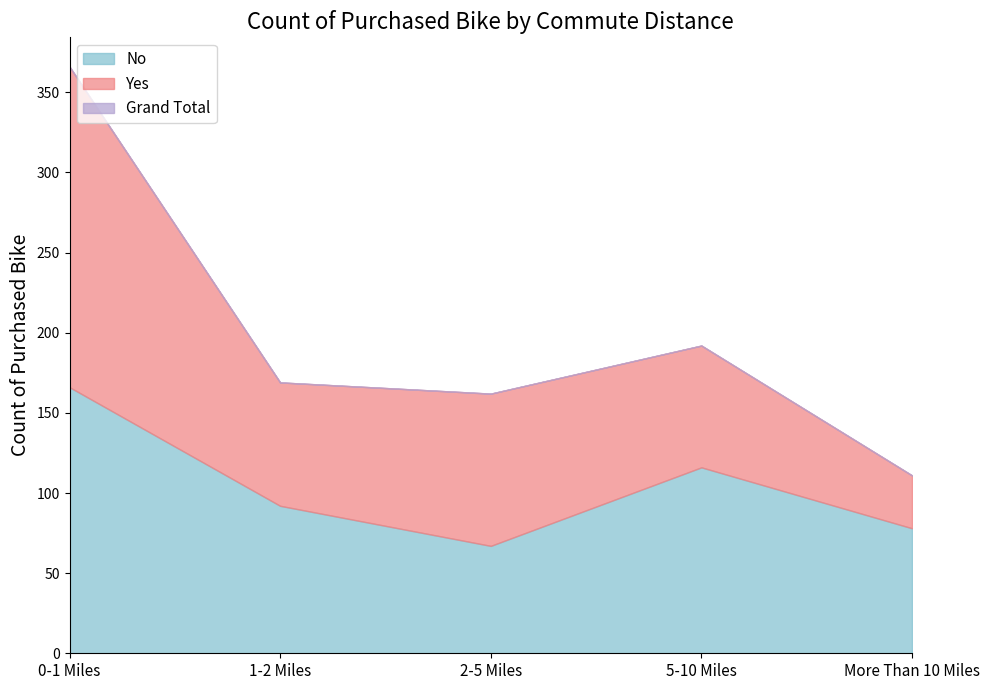

Which series changed the most between 1-2 Miles and 5-10 Miles?

No